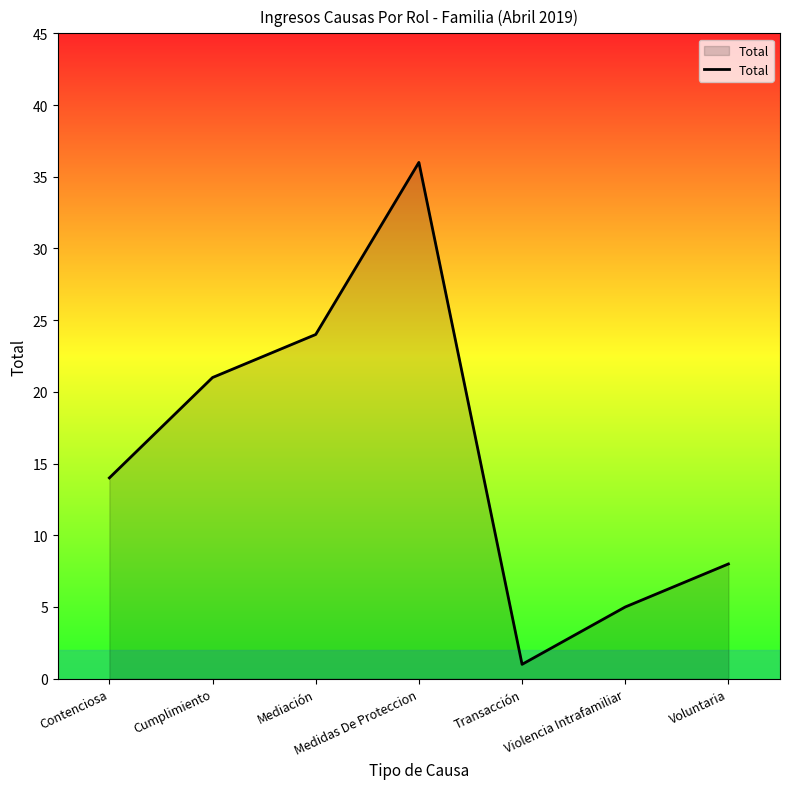

Which category has the highest value across all series?

Medidas De Proteccion